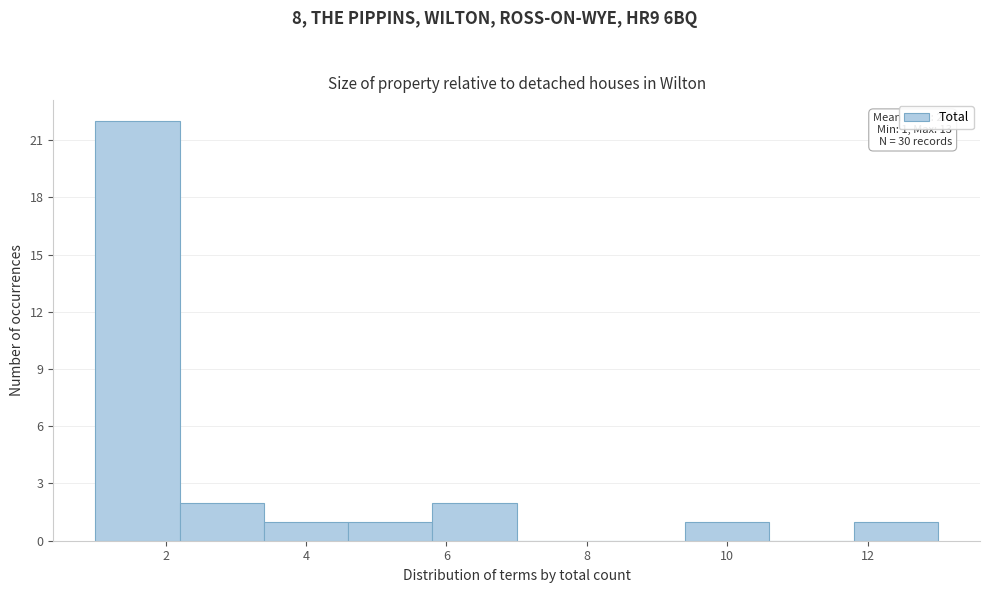

Which range on the x-axis has the tallest bar?

1.0 to 2.2